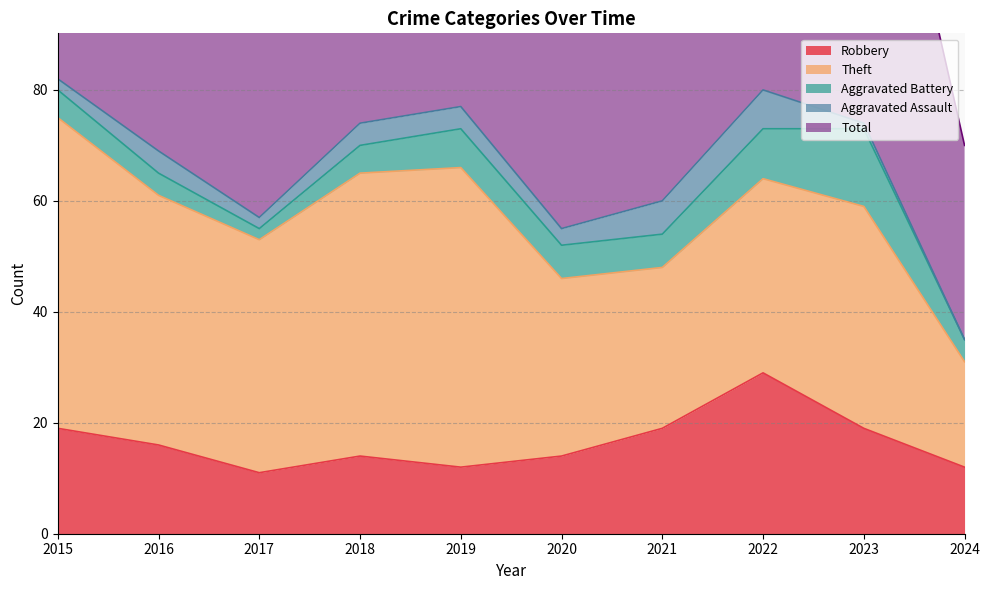

Which series has the widest spread of values?

Total